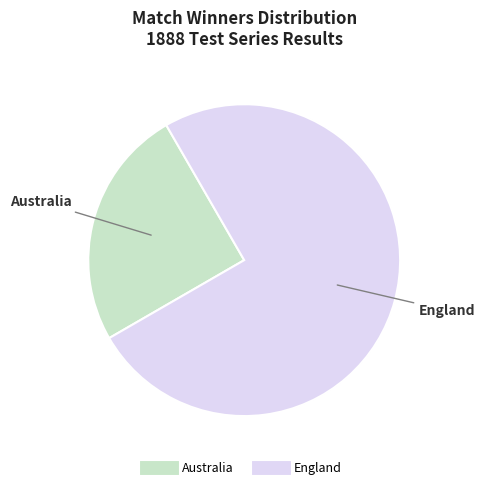

Rank the categories by value from lowest to highest.

Australia, England